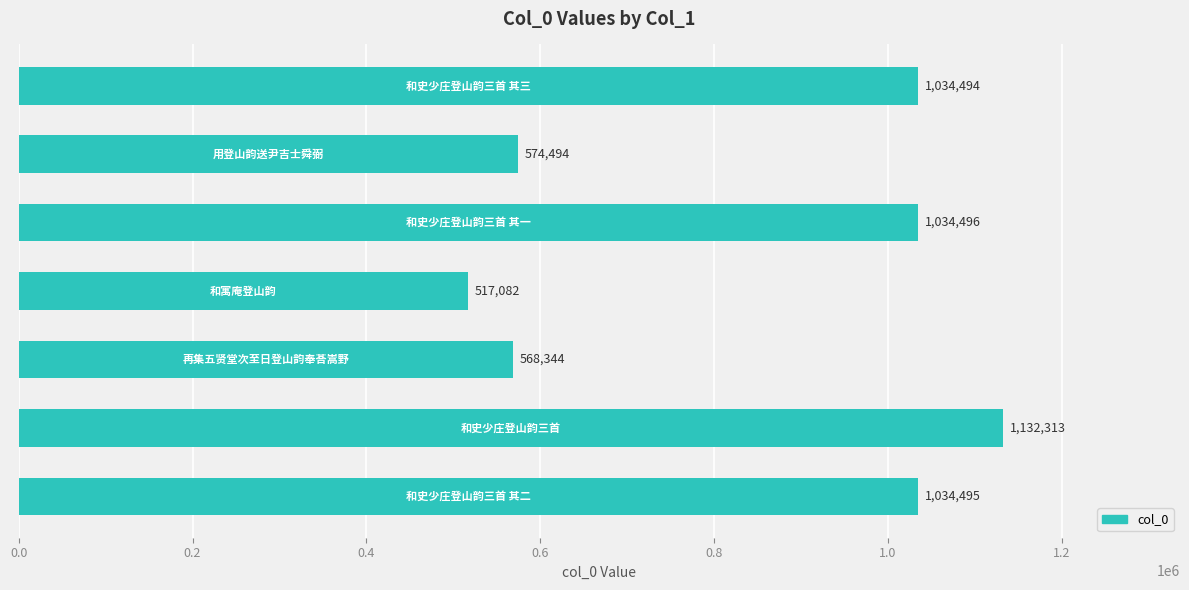

What is the difference between the second highest and minimum values?

517414